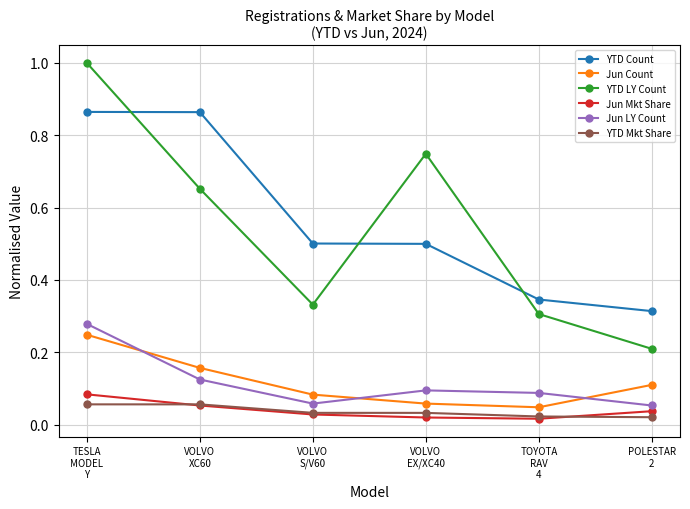

Is it true that Jun Mkt Share equals 0.0 at VOLVO
XC60?

False